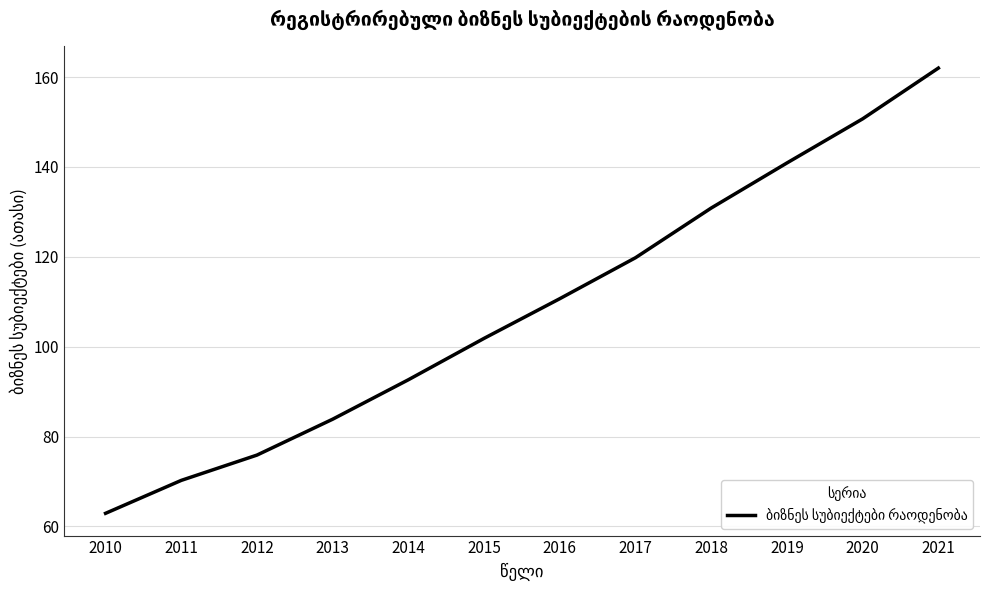

What is the sum of all values?

1302.3